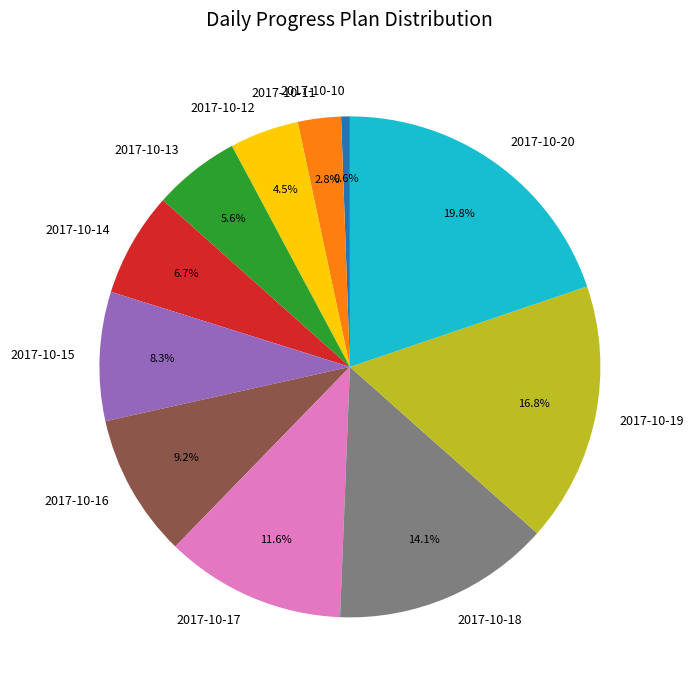

Which category has the smallest portion of the pie?

2017-10-10